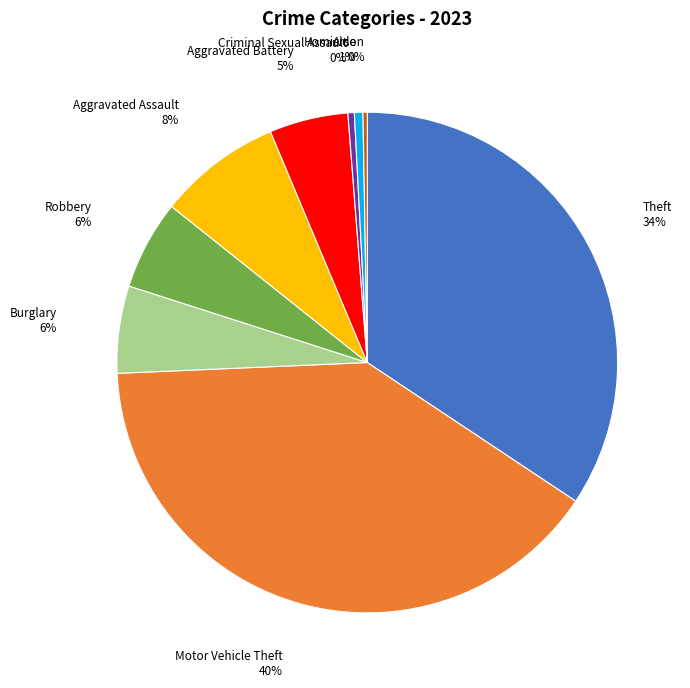

Is there any slice that represents more than half of the pie?

No